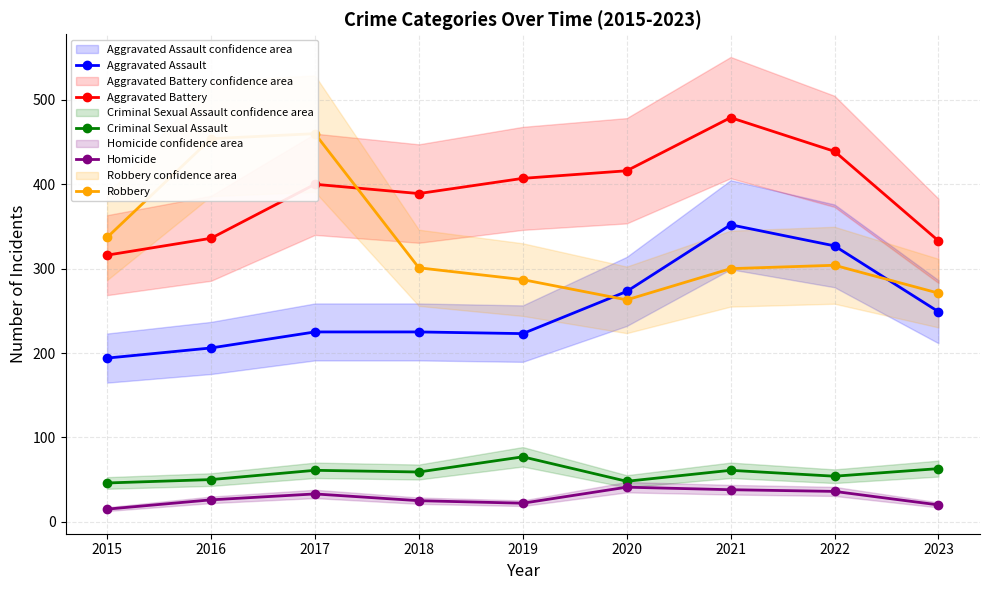

What is the total value across all series at 2015?

908